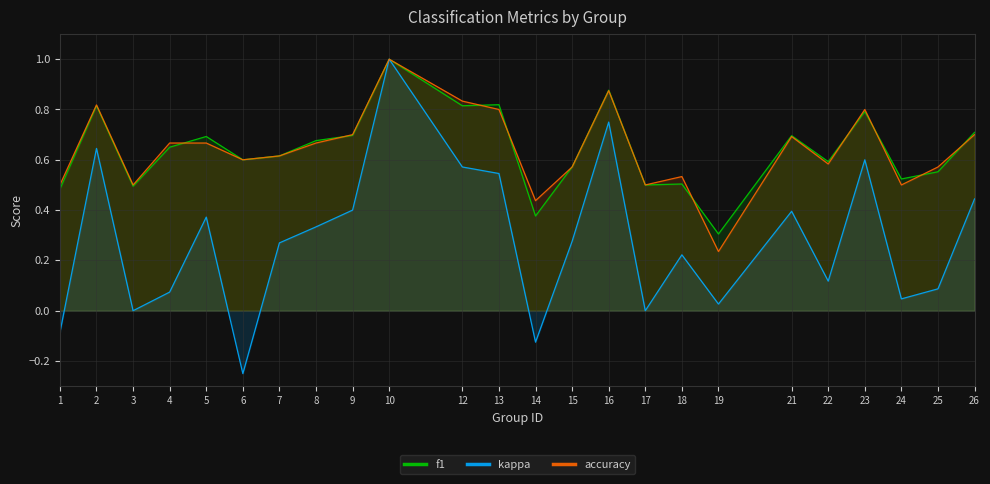

What is the difference between the f1 values at 24 and 14?

0.1